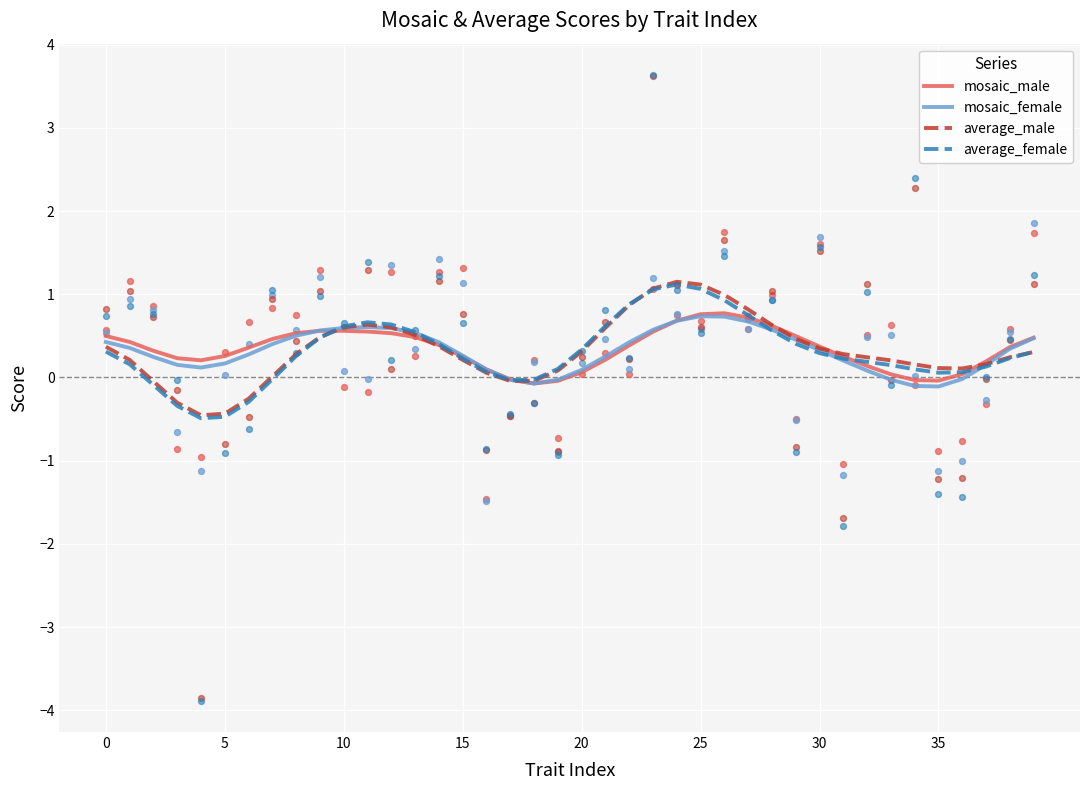

What are all the series names shown in the legend?

mosaic_male, mosaic_female, average_male, average_female